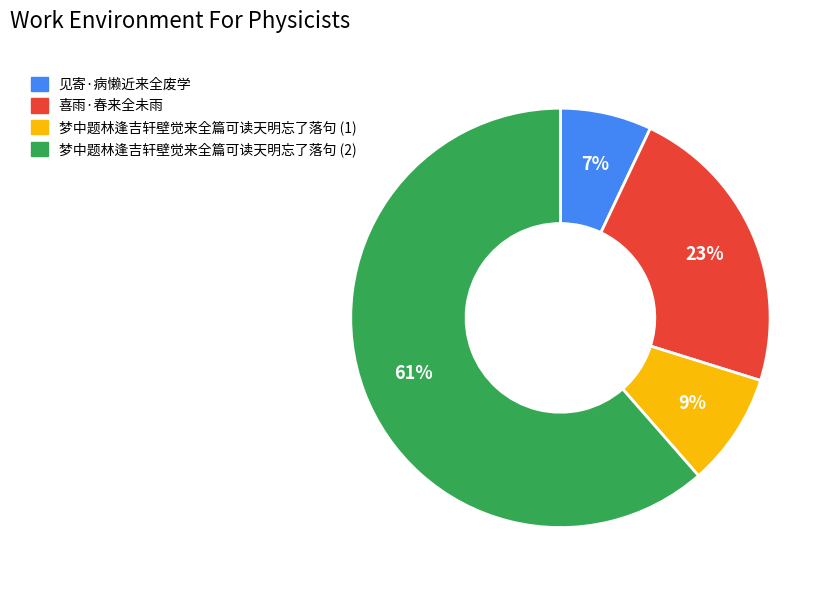

Which category has the smallest portion of the pie?

见寄·病懒近来全废学